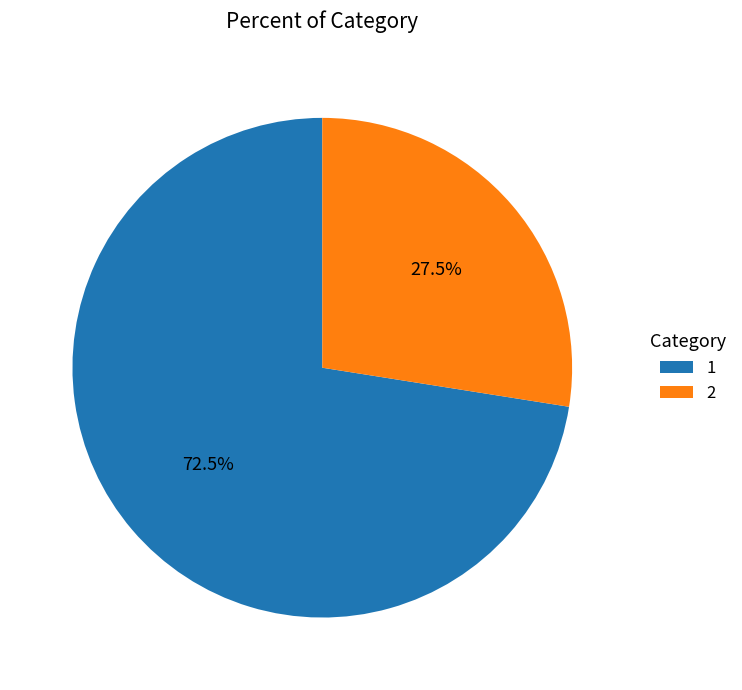

Which category has the smallest portion of the pie?

2